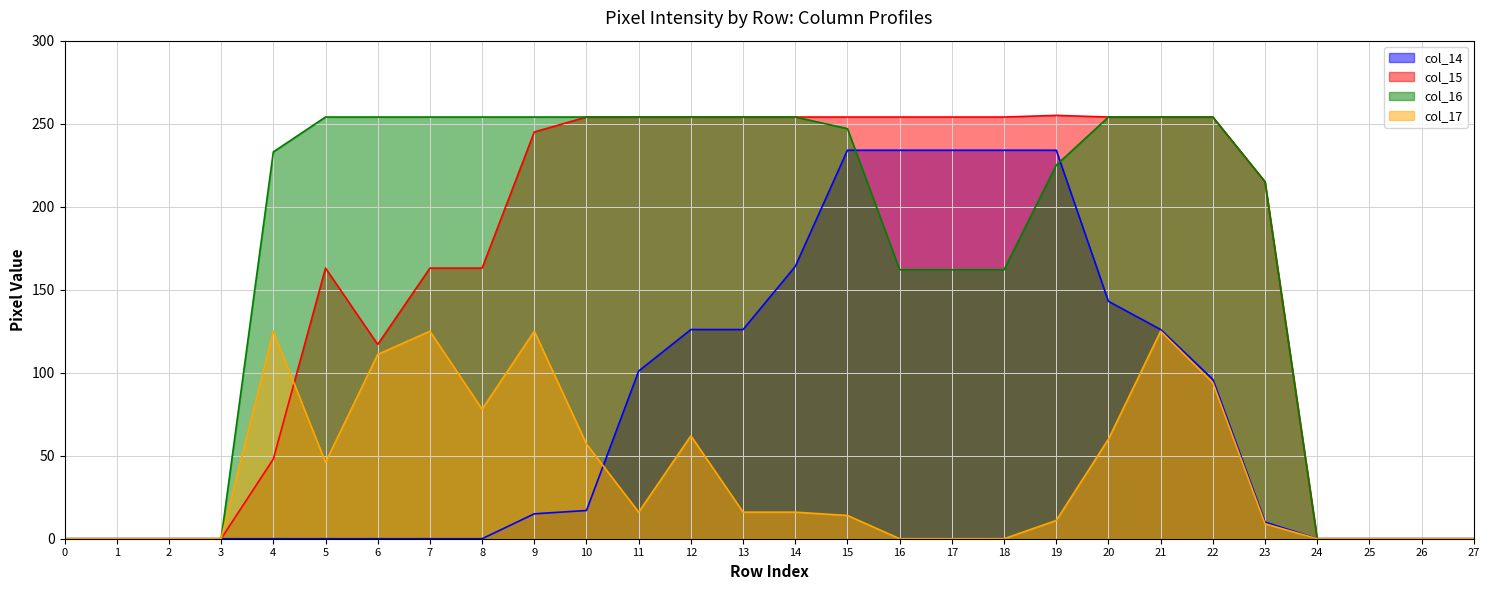

Is it true that col_15 equals 254 at 18?

True